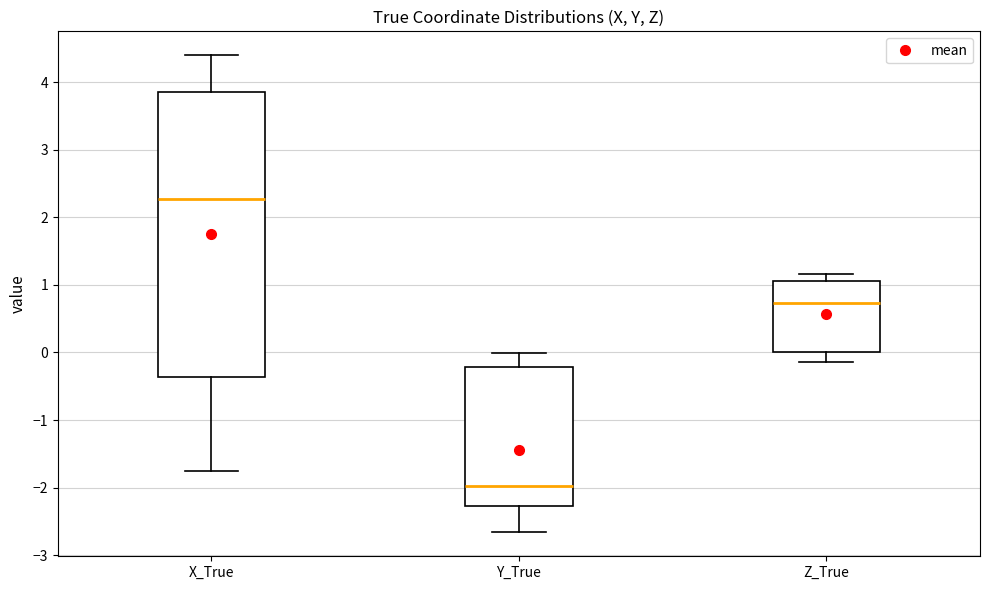

Reading left to right, read every box against the y-axis: the position of its median line, the range the box covers, and the ends of its whiskers. The values are not printed on the chart, so give them approximately, as read against the axis.

X_True: median 2.3, box -0.4 to 3.9, whiskers -1.8 to 4.4
Y_True: median -2.0, box -2.3 to -0.2, whiskers -2.7 to 0.0
Z_True: median 0.7, box 0.0 to 1.1, whiskers -0.1 to 1.2